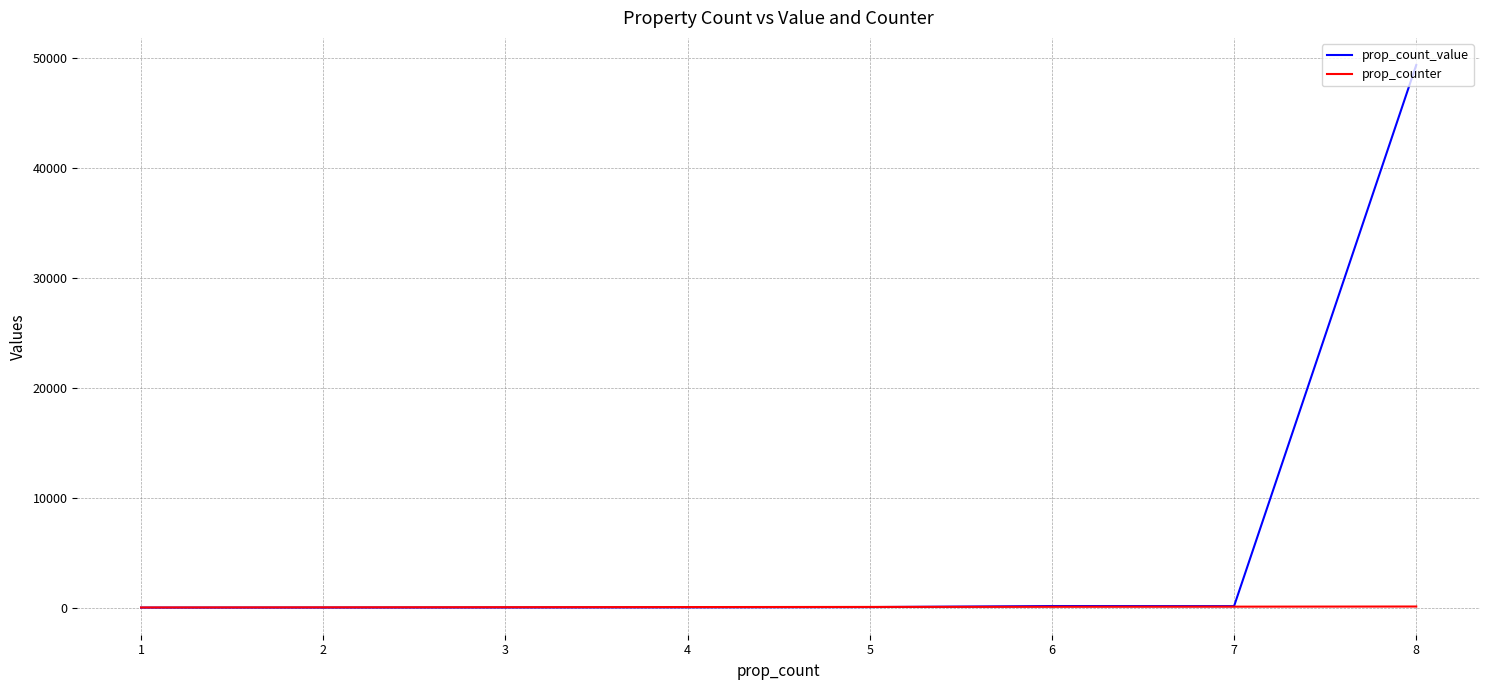

At which category is the sum across all series the highest?

8